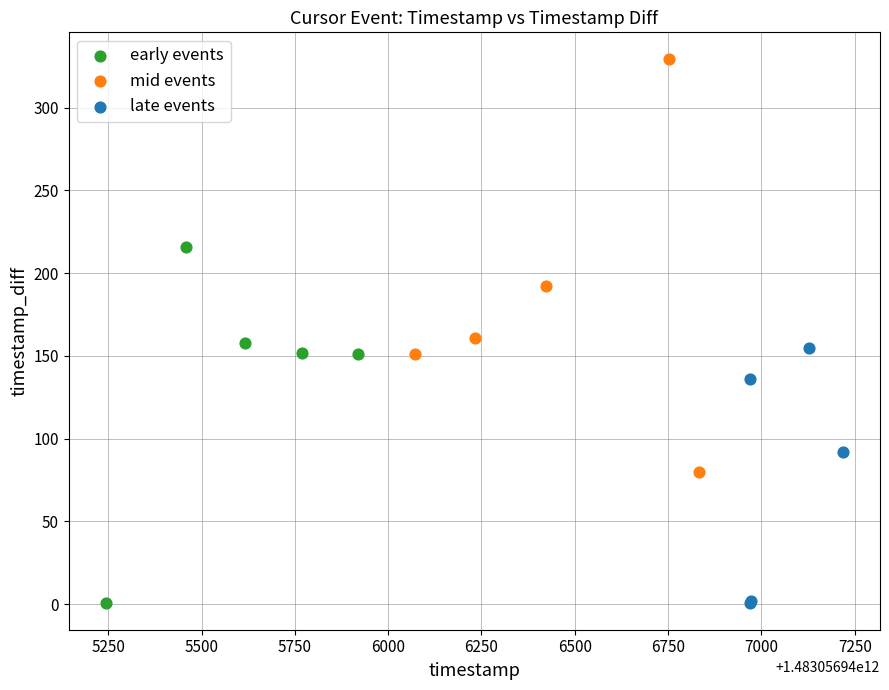

Which series reaches the maximum Y coordinate?

mid events